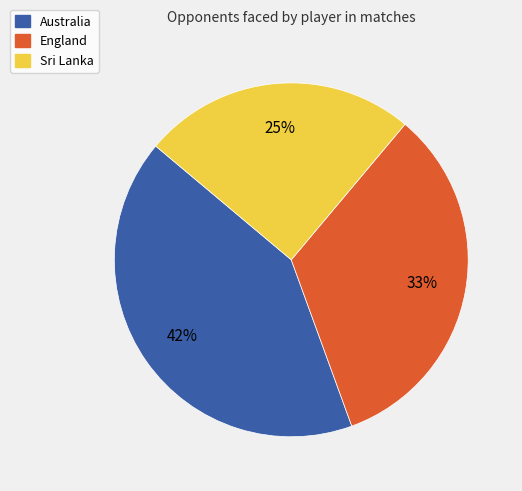

Is the sum of England and Sri Lanka greater than half?

Yes